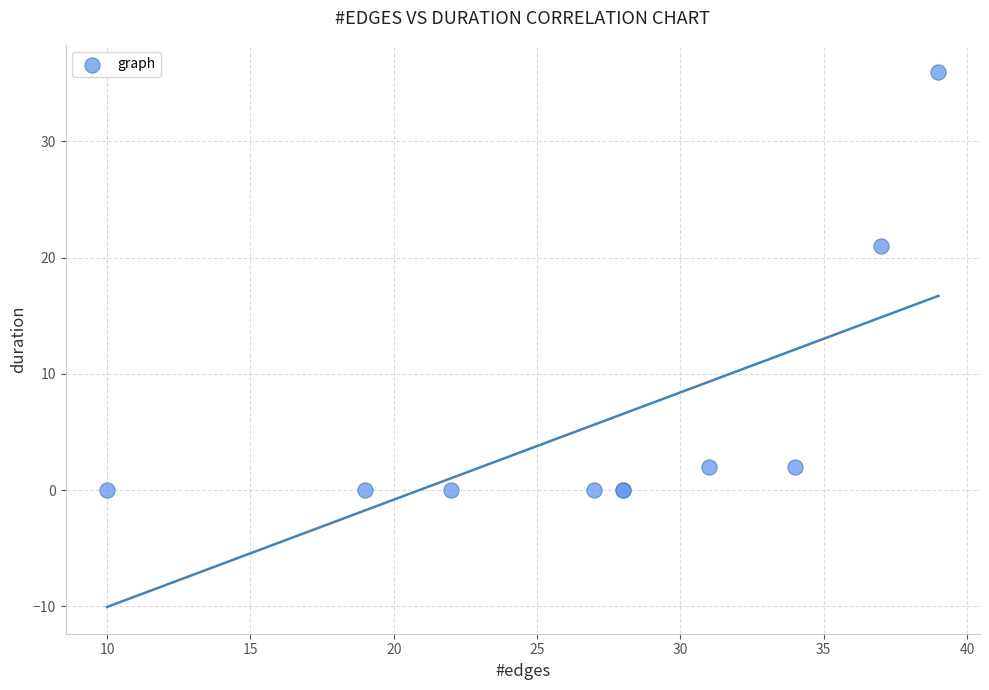

What Y value in the scatter plot is closest to 18?

21